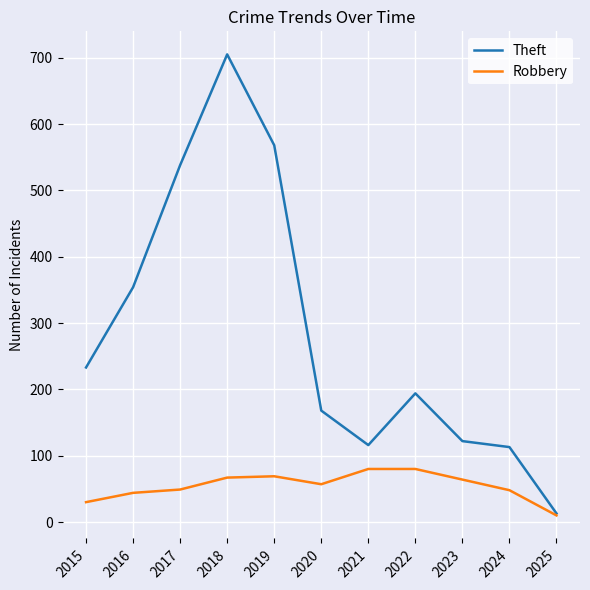

What is the difference between the highest and lowest values at 2023?

58